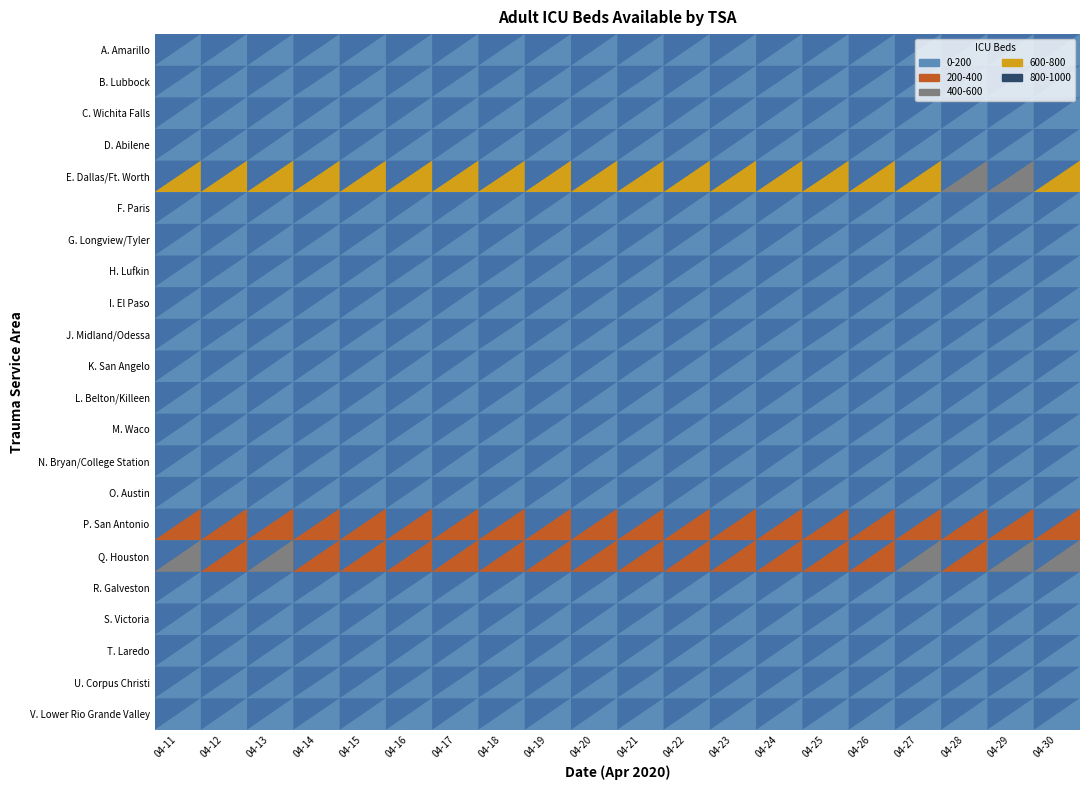

Read the I. El Paso value at 18.

50